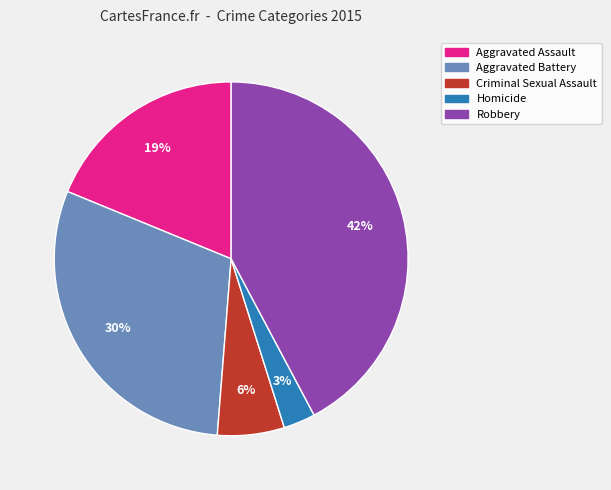

Is the sum of Criminal Sexual Assault and Homicide greater than half?

No